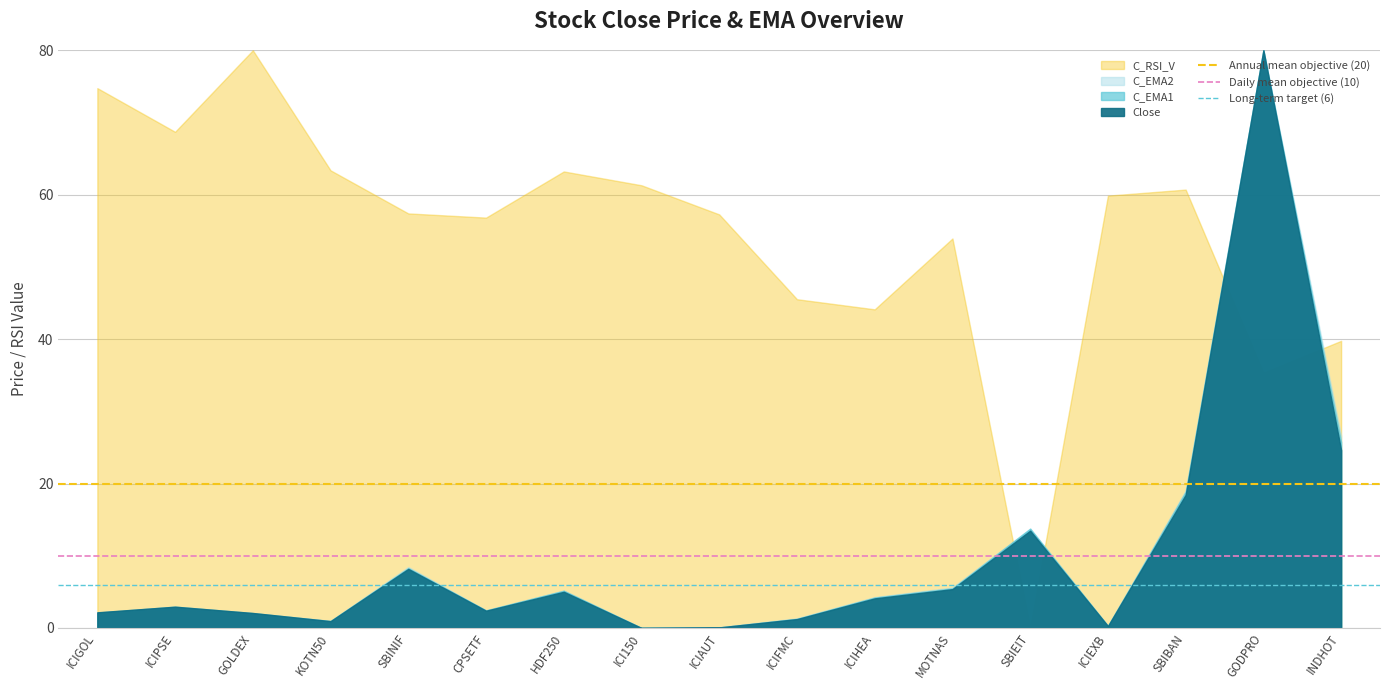

What is the total value across all series at ICIPSE?

36